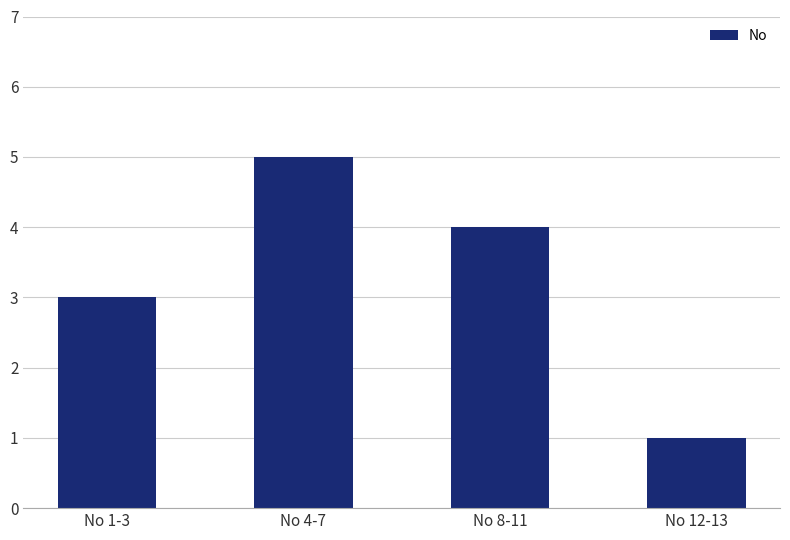

What is the smallest value displayed?

1